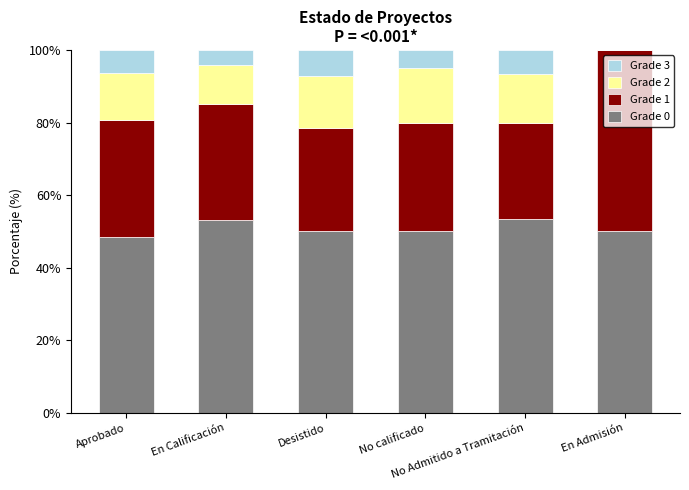

How many categories are shown in the chart?

6